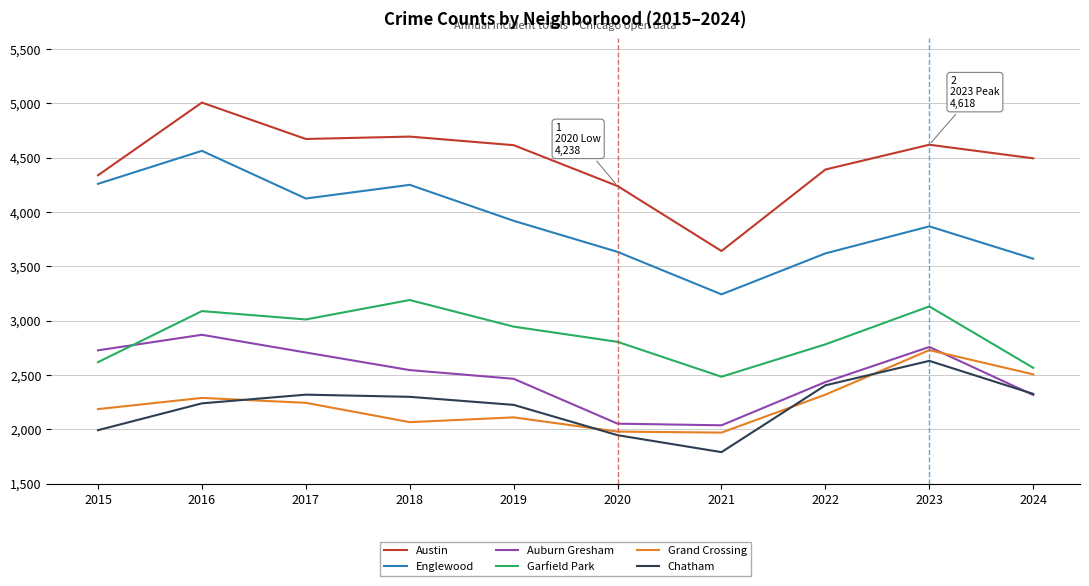

At how many categories does at least one series exceed 3565?

10